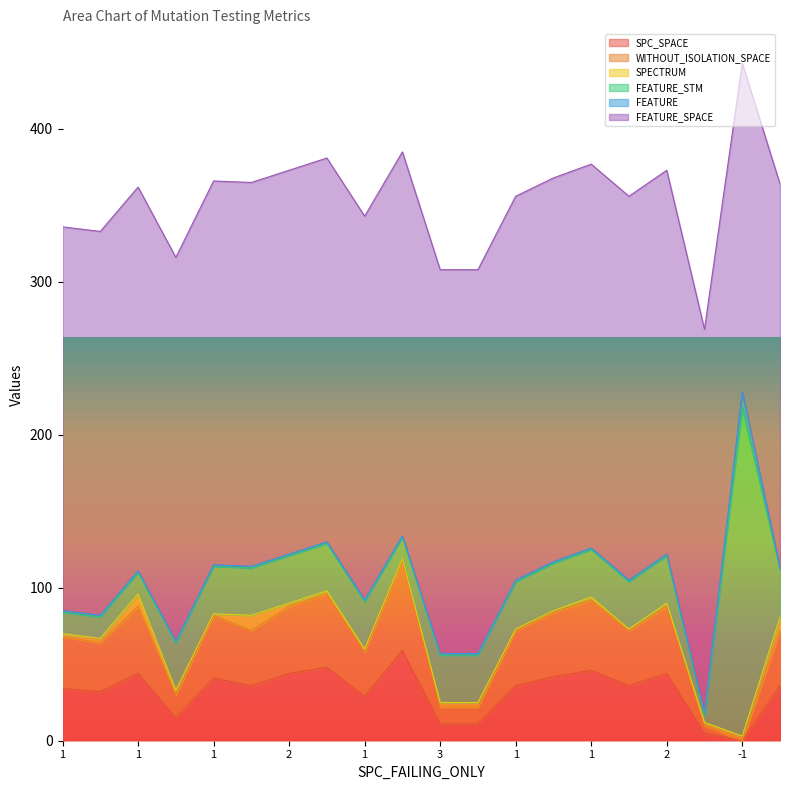

Does the chart display data point markers on the line(s)?

No